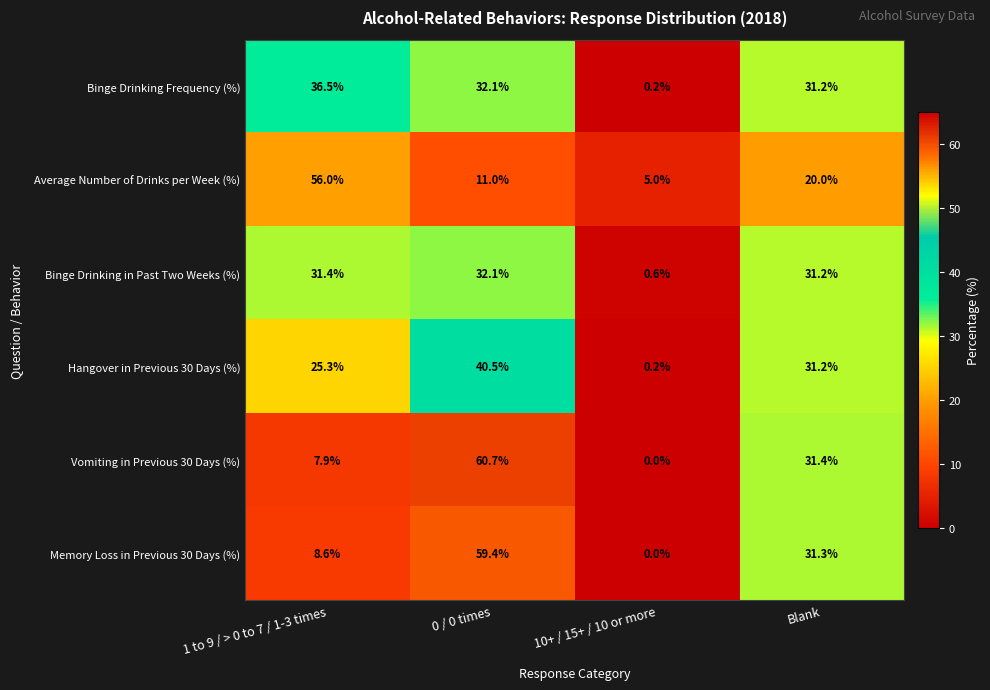

At which category is the sum across all series the highest?

0 / 0 times